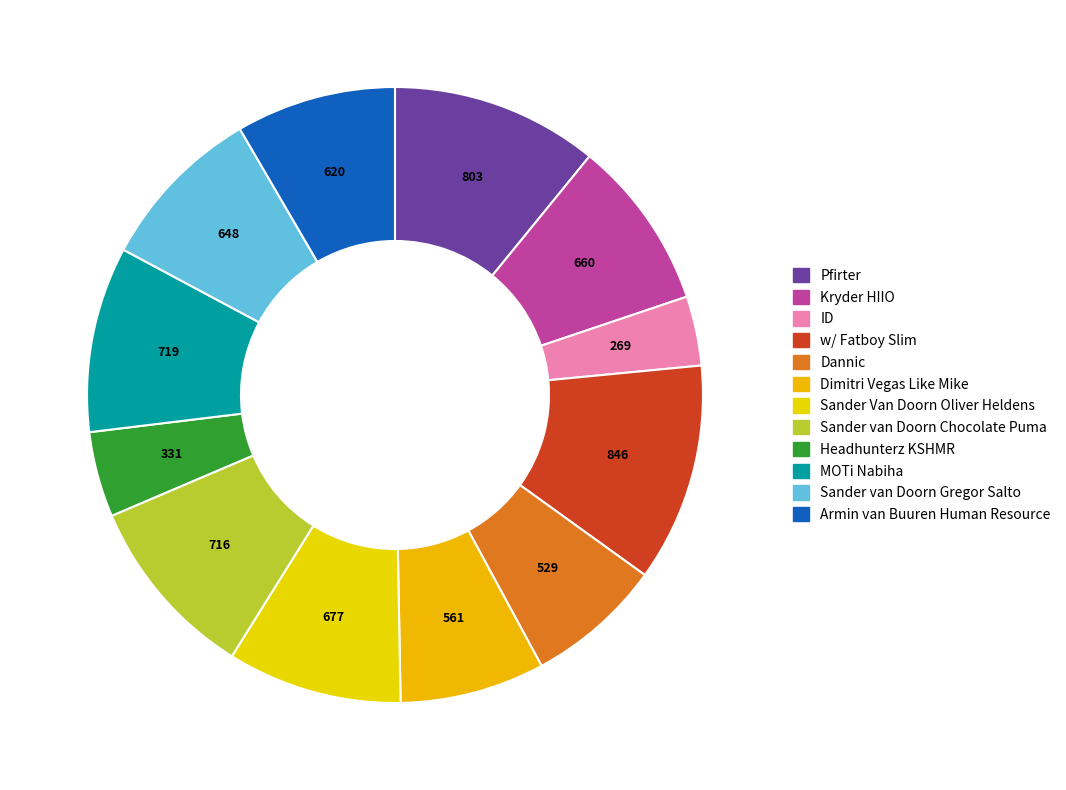

How many slices are in this pie chart?

12